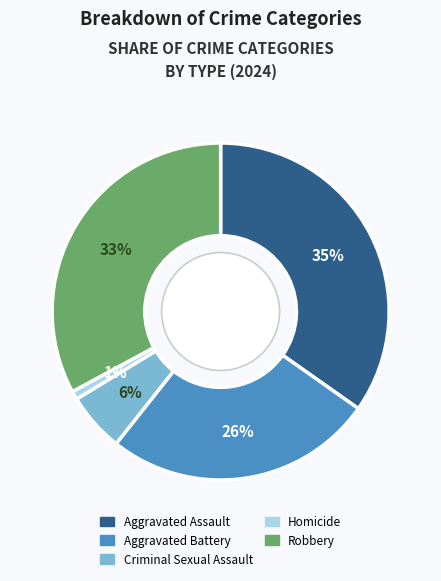

True or false: Aggravated Battery accounts for 26% of the total.

True